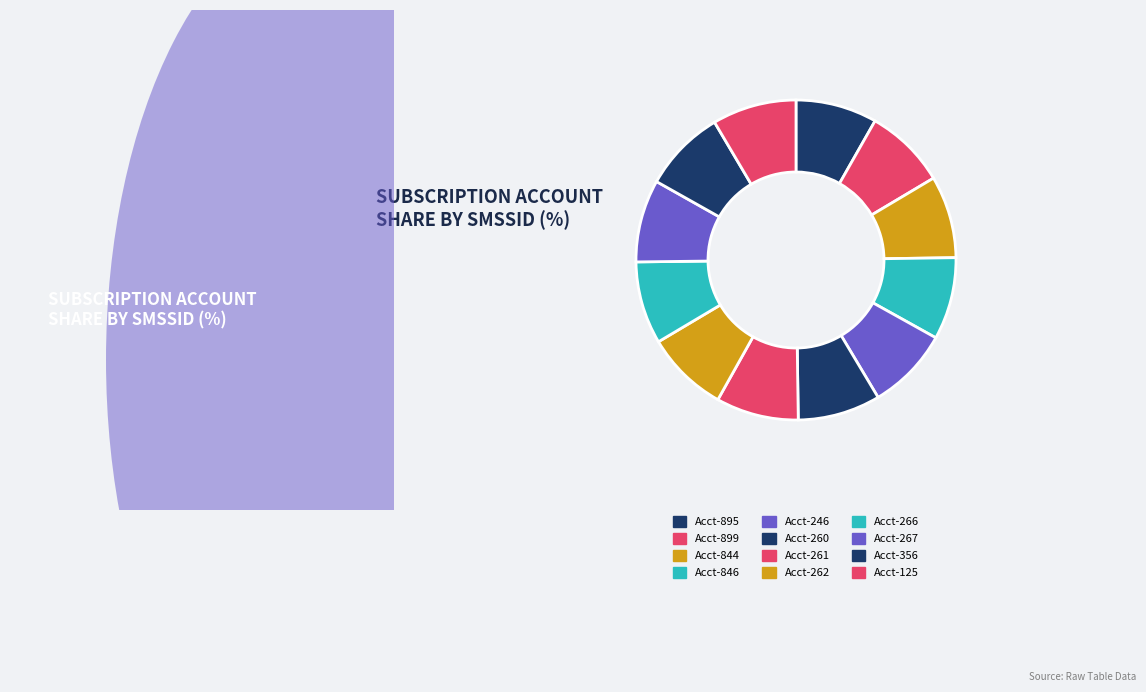

How many segments does this pie chart have?

12